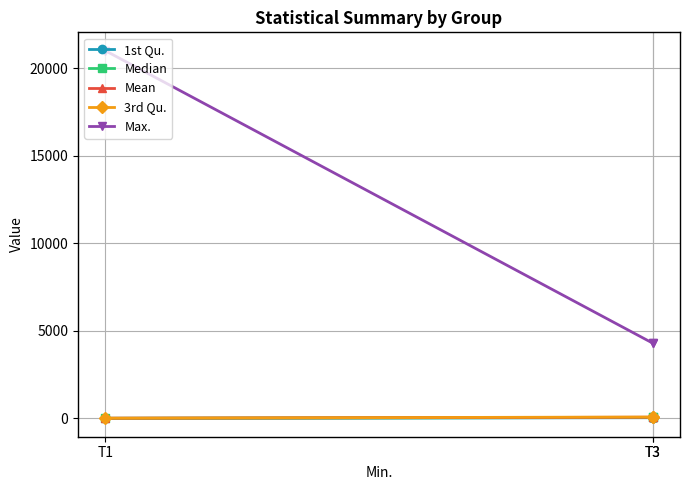

What is the difference between the Mean values at T3 and T3?

5